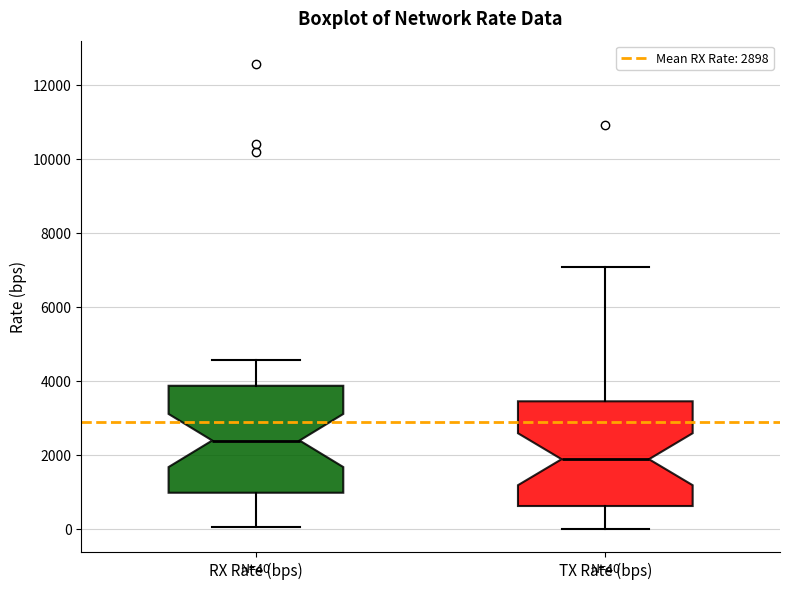

Which box has the lowest median line?

TX Rate (bps)